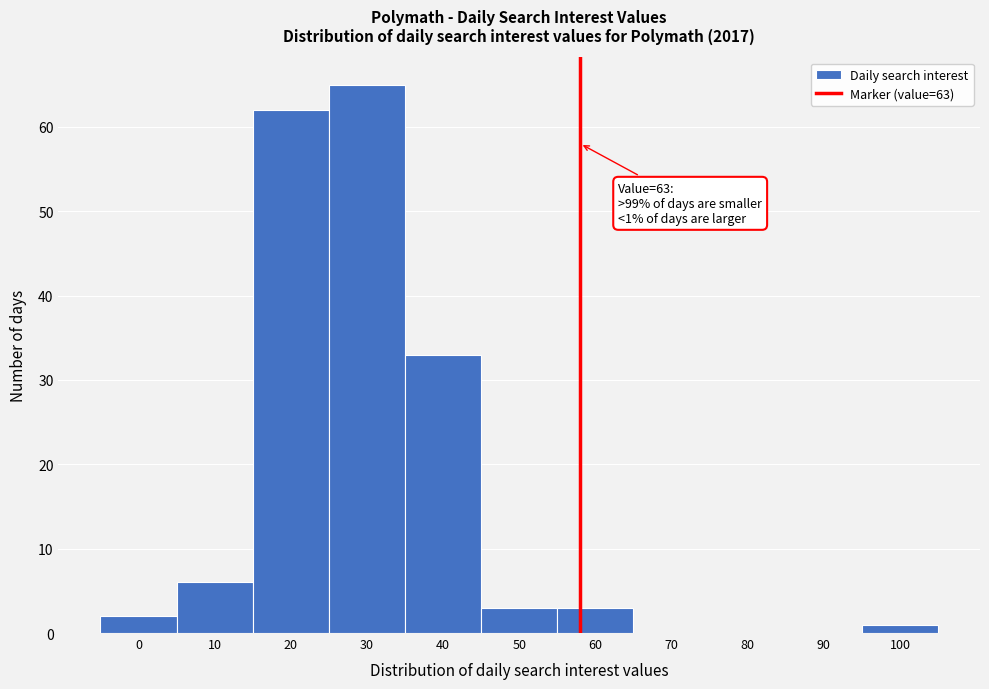

Reading left to right, transcribe all the data shown in this chart.

0=2	10=6	20=62	30=65	40=33	50=3	60=3	70=0	80=0	90=0	100=1